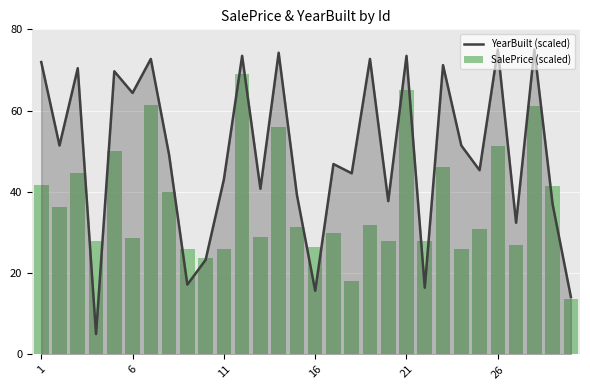

At how many categories does at least one series exceed 16?

29